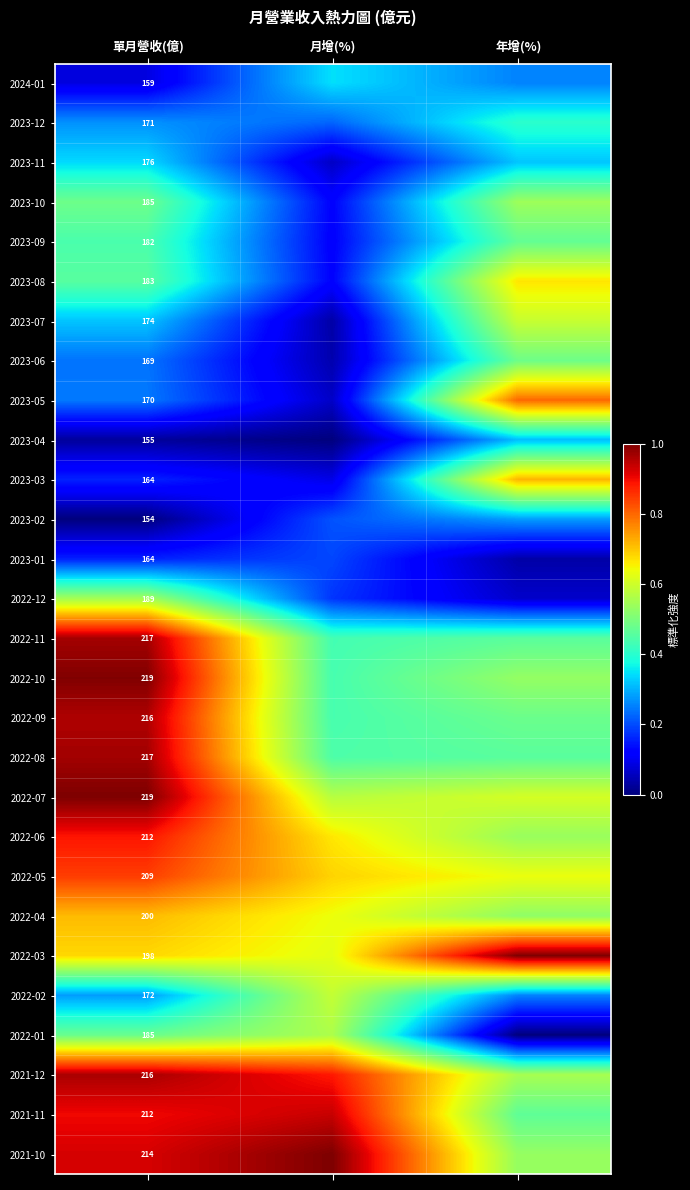

Which has a higher value, 年增(%) or 單月營收(億)?

年增(%)